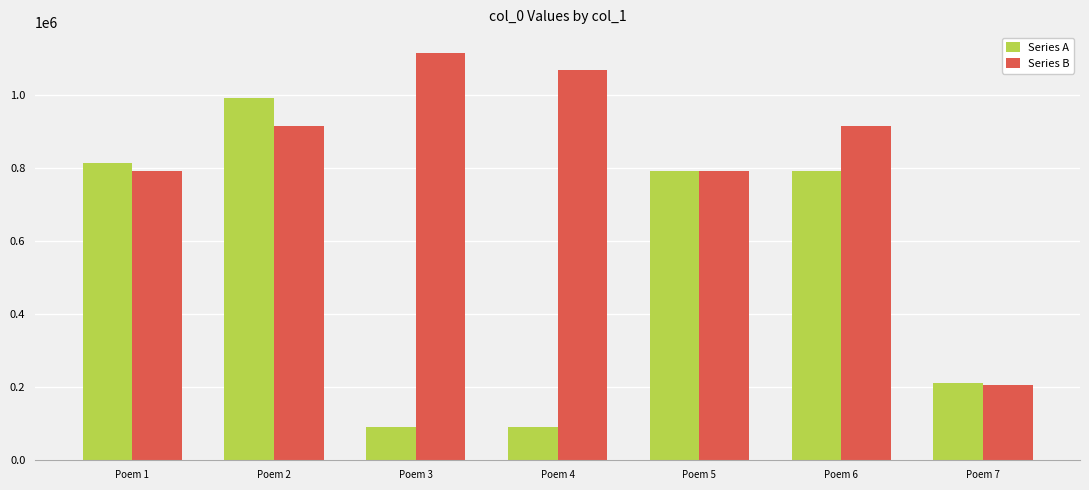

What is the sum of the Series B values at Poem 2 and Poem 4?

1981315